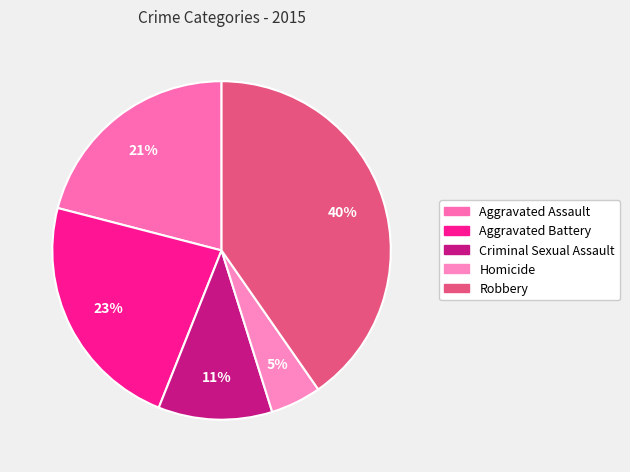

Which category has the smallest portion of the pie?

Homicide